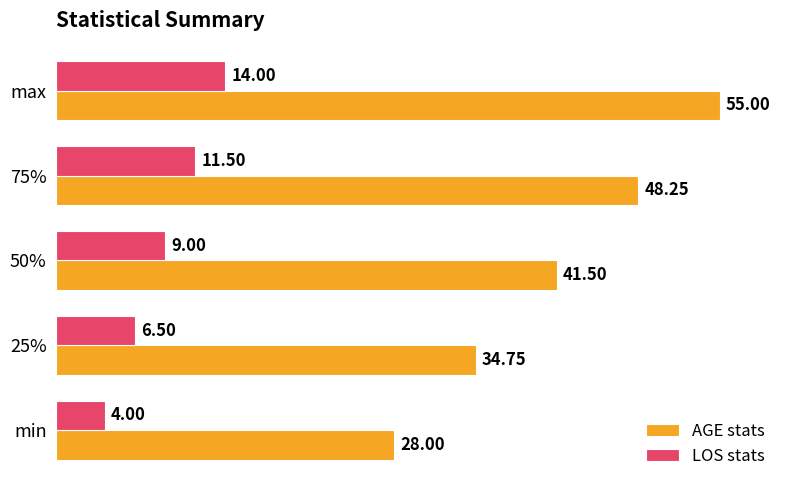

Which series has the largest range (max minus min)?

AGE stats